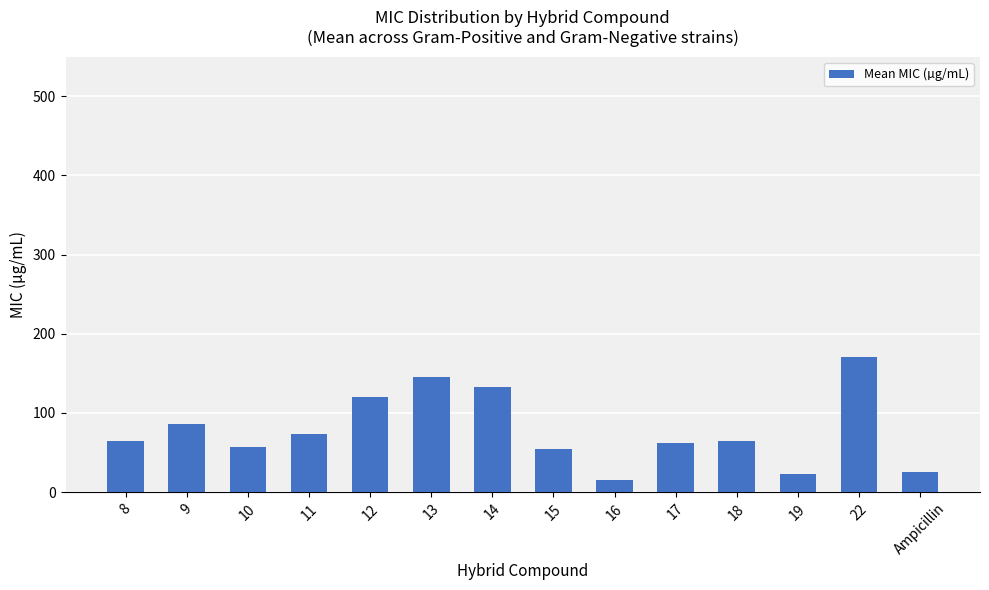

What is the label of the 1st bar from the right?

Ampicillin